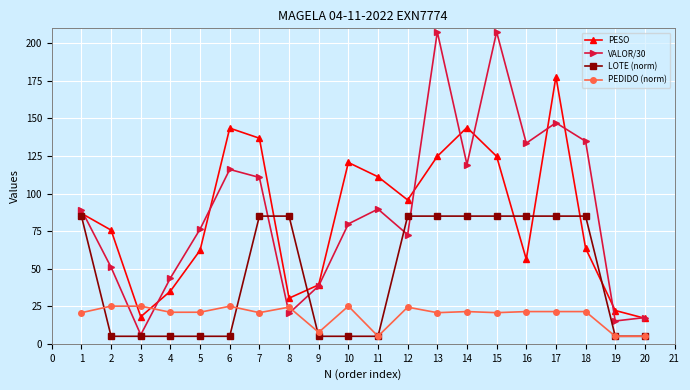

Is it true that PESO equals 26.6 at 13?

False